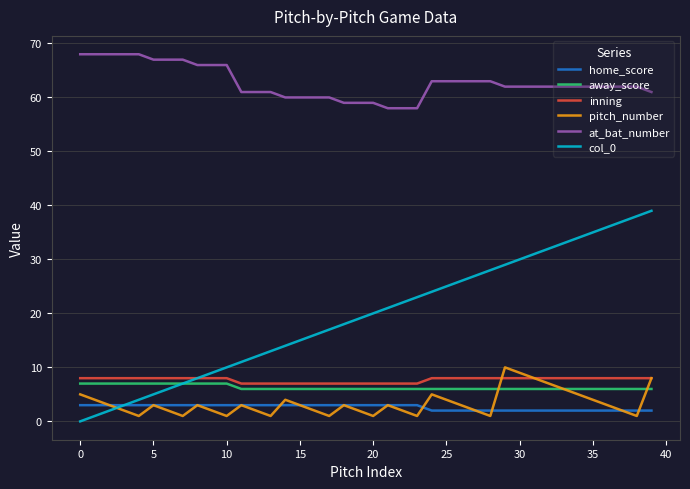

True or false: inning and away_score intersect in this chart.

False